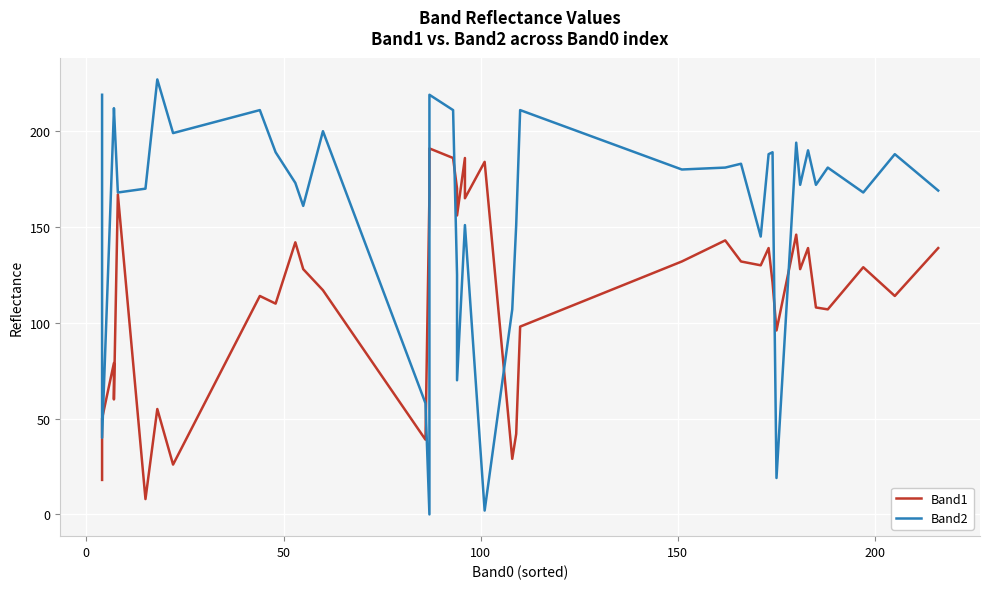

True or false: Band2 and Band1 cross at least once.

True